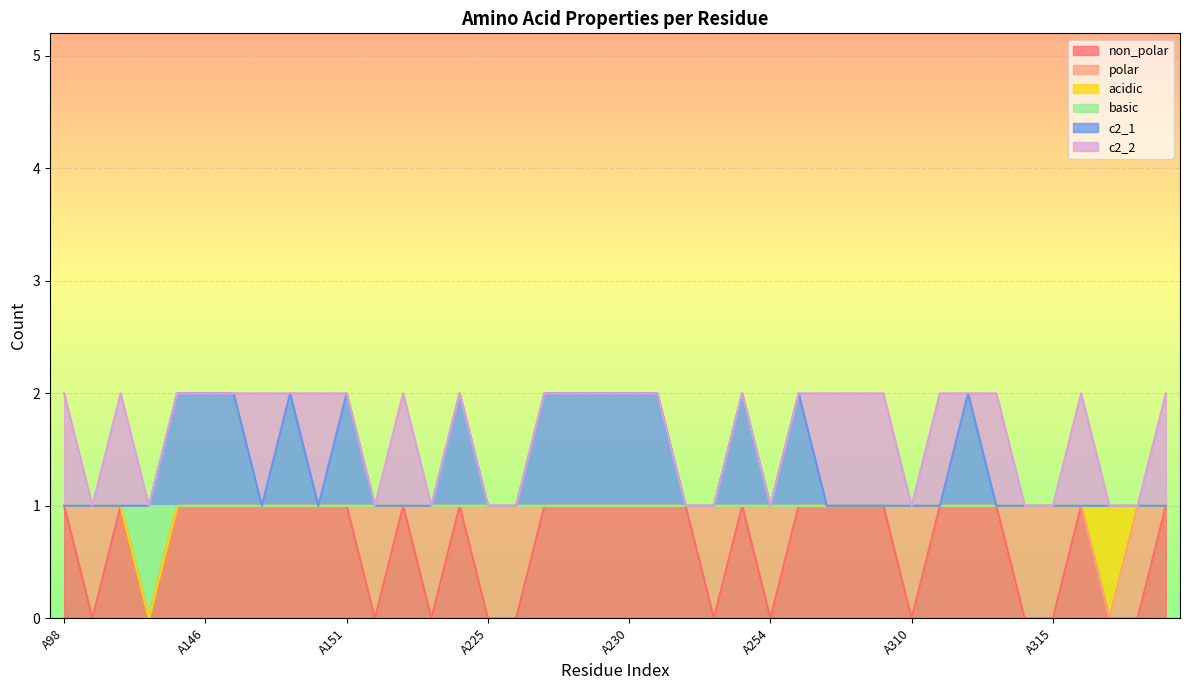

What are all the series names shown in the legend?

non_polar, polar, acidic, basic, c2_1, c2_2